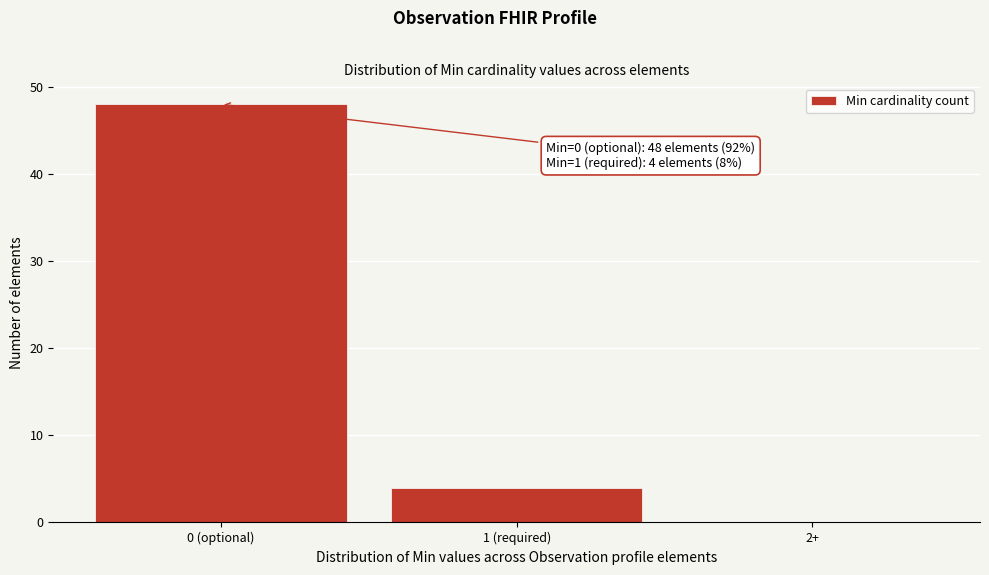

Reading left to right, what are all the values shown in this chart?

0 (optional)=48	1 (required)=4	2+=0